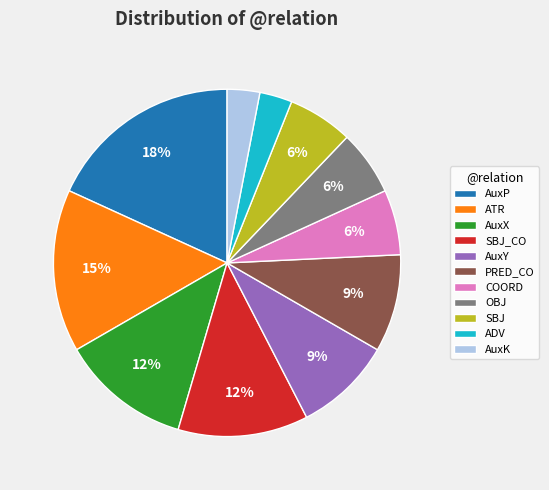

Which has a higher value, OBJ or SBJ_CO?

SBJ_CO